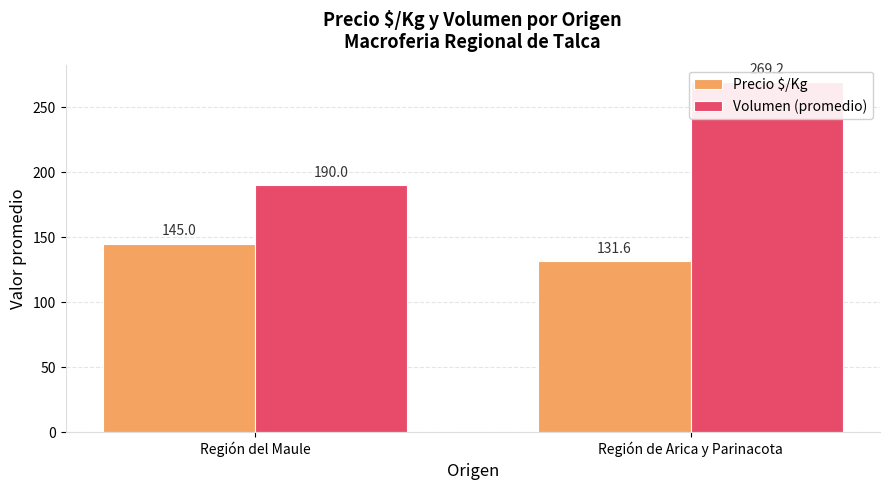

What is the label of the 2nd bar from the left?

Región de Arica y Parinacota